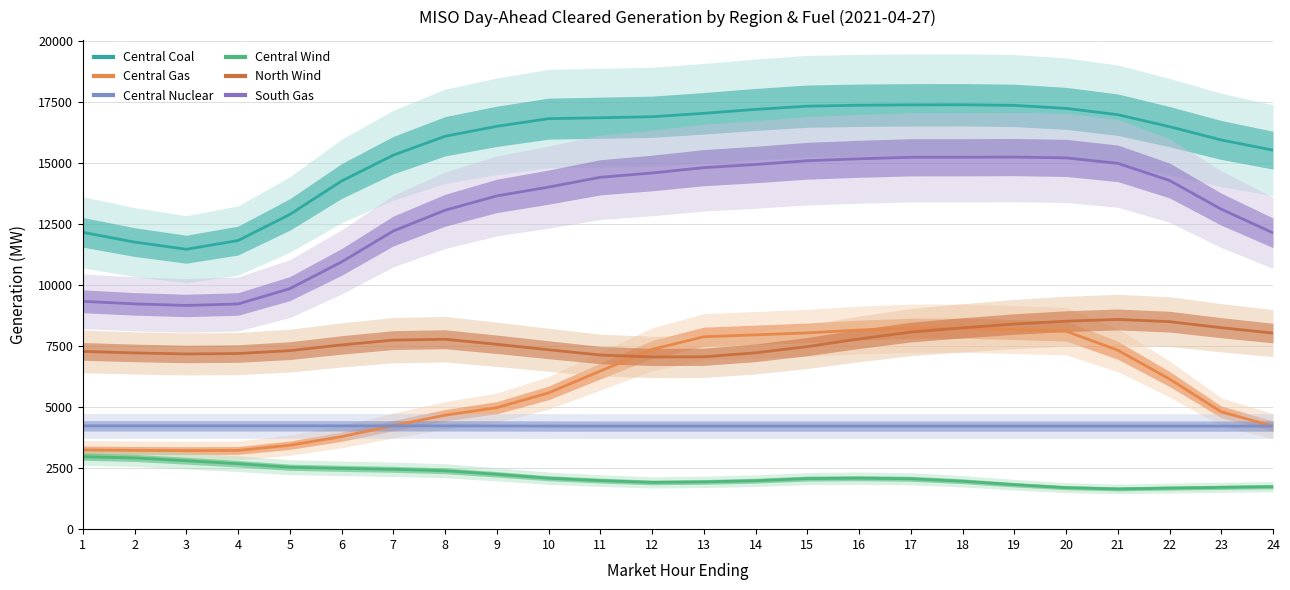

At which category does North Wind reach its first local peak?

8